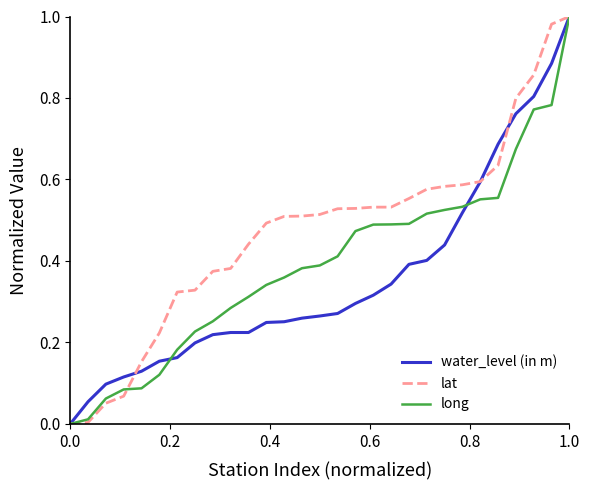

How many positive values does the long series have?

28